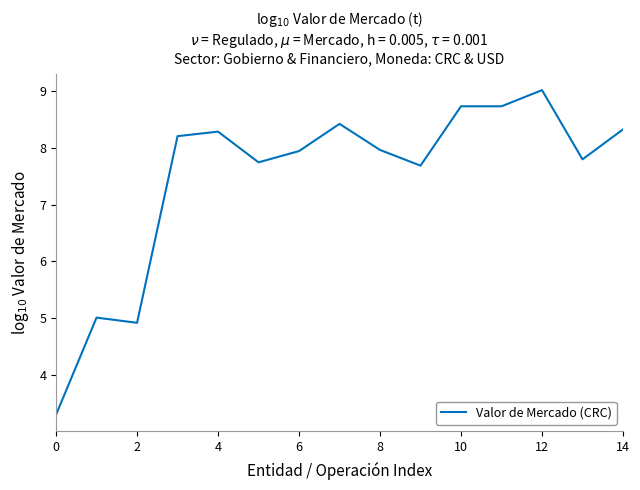

What is the difference between the maximum and minimum values?

5.7